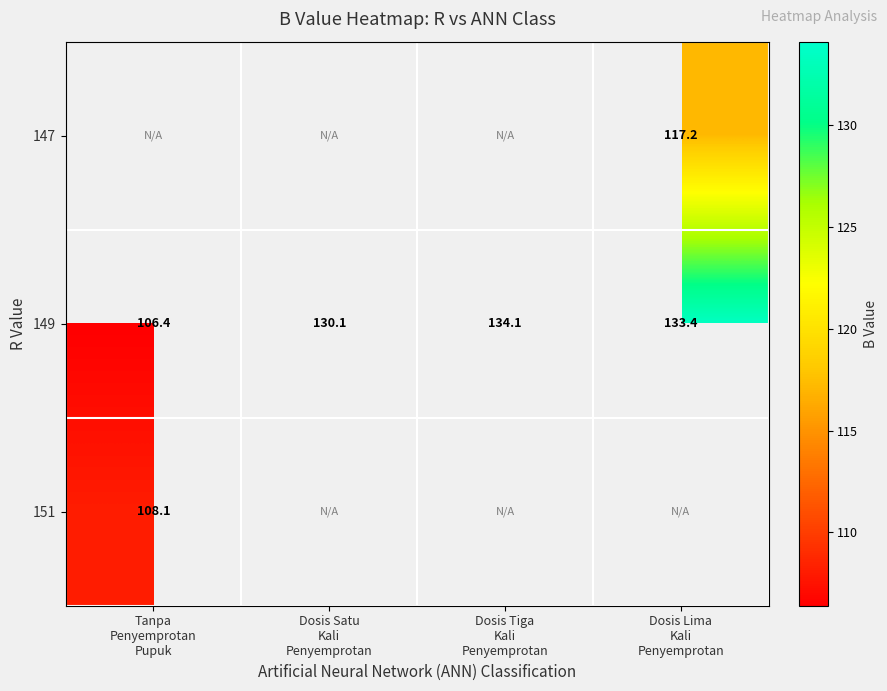

What is the maximum value shown in the chart?

134.1